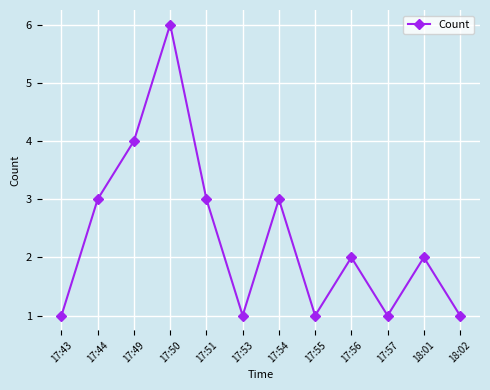

Count the values in the range 1 to 3.

10